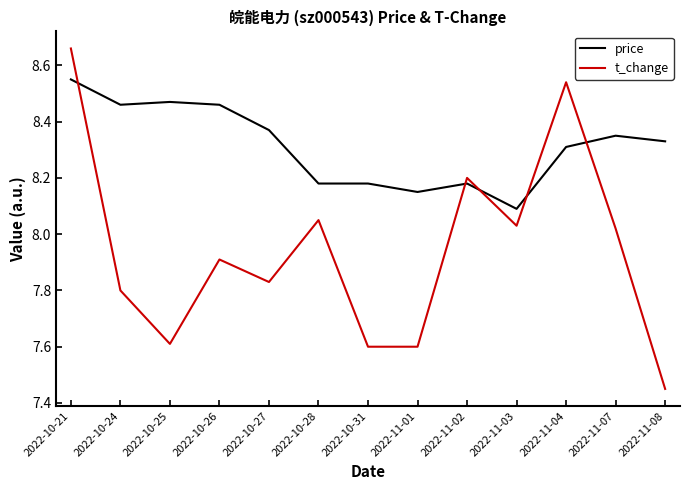

Where is price nearest to the value 8?

2022-11-03